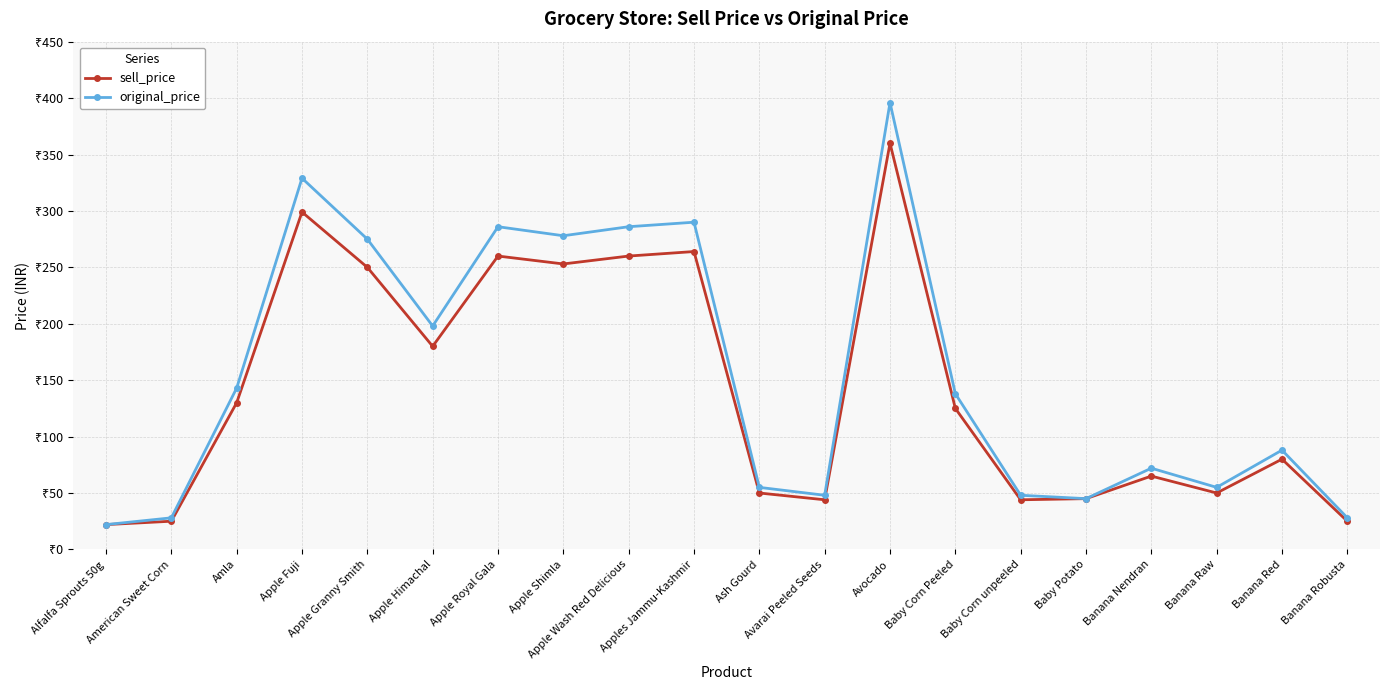

At which category does original_price reach its first local valley?

Apple Himachal